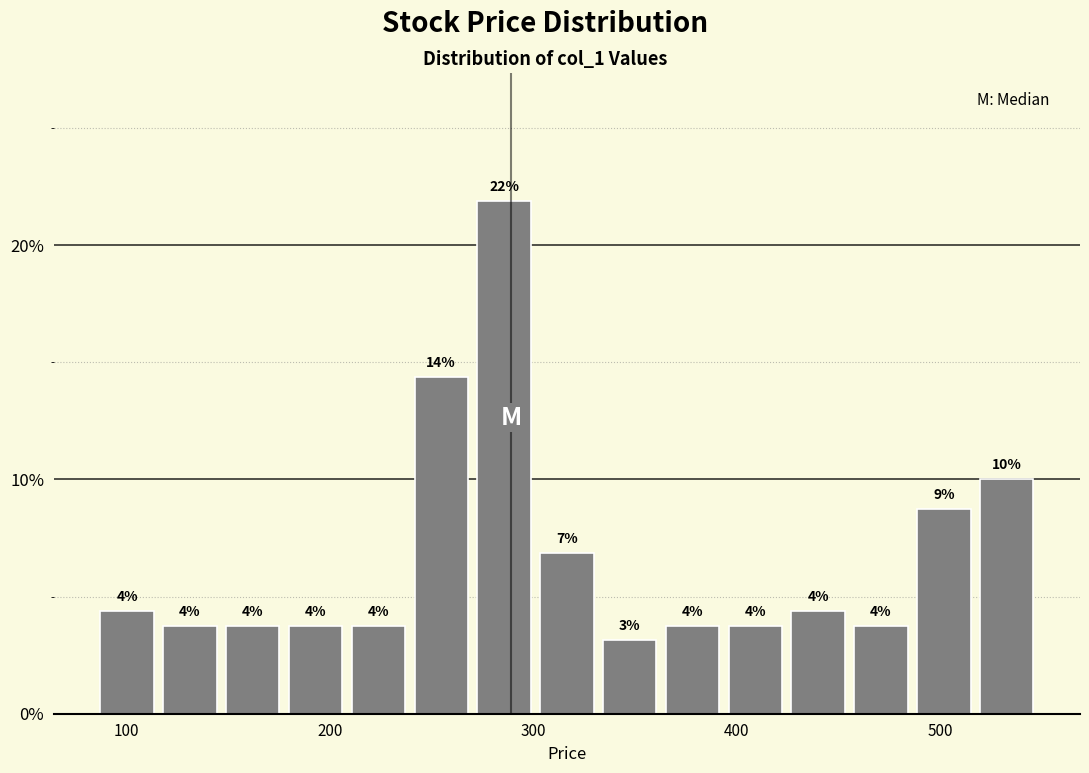

Read against the x-axis, roughly where is the centre of the tallest bar?

290